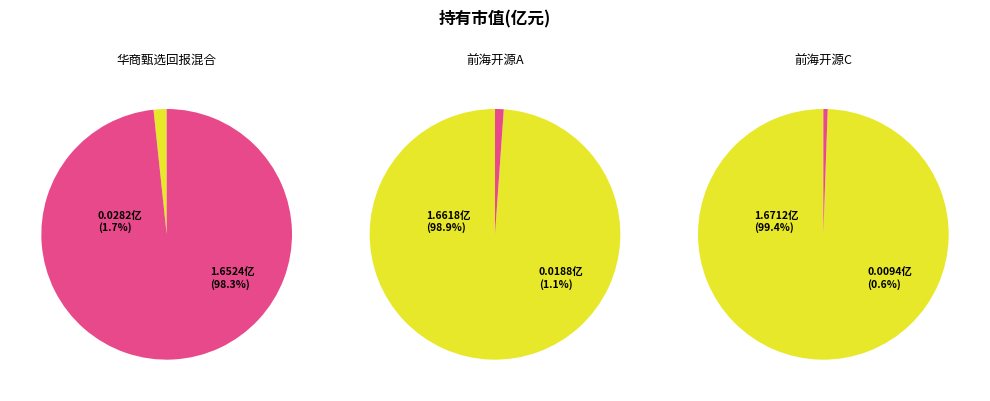

True or false: 前海开源沪港深裕鑫灵活配置混合A accounts for 1% of the total.

True